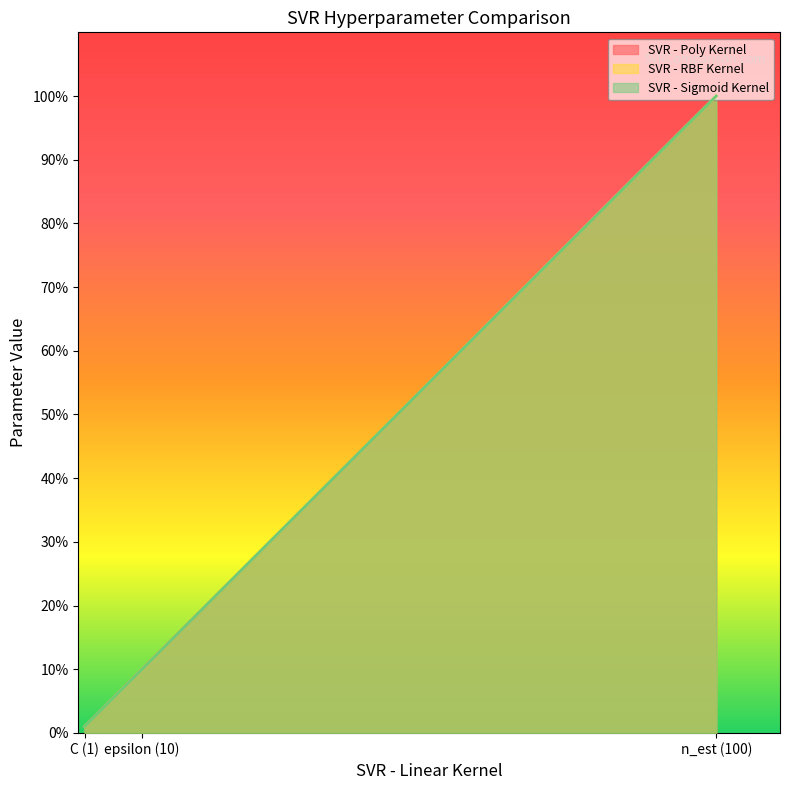

What is the total value across all series at epsilon (10)?

30